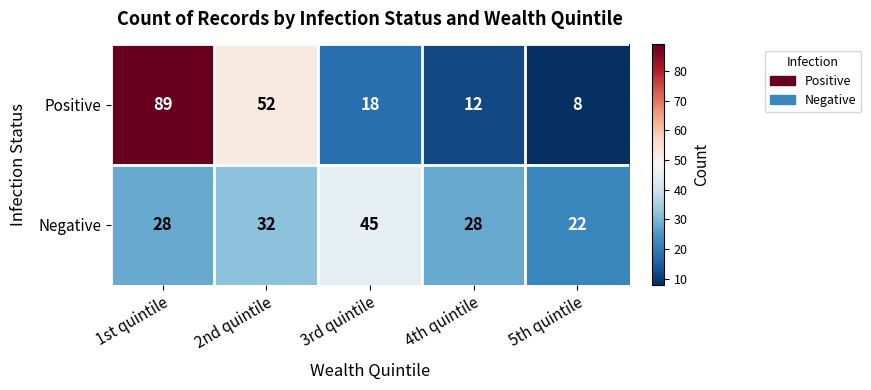

At which label is Positive closest to 48?

2nd quintile